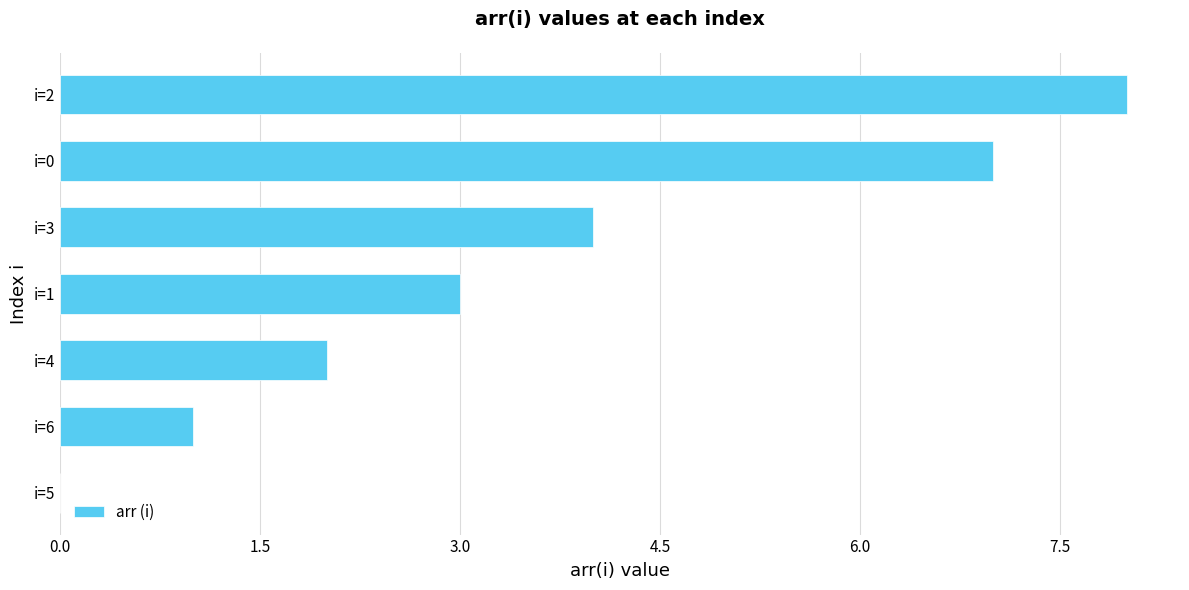

What is the sum of all values?

25